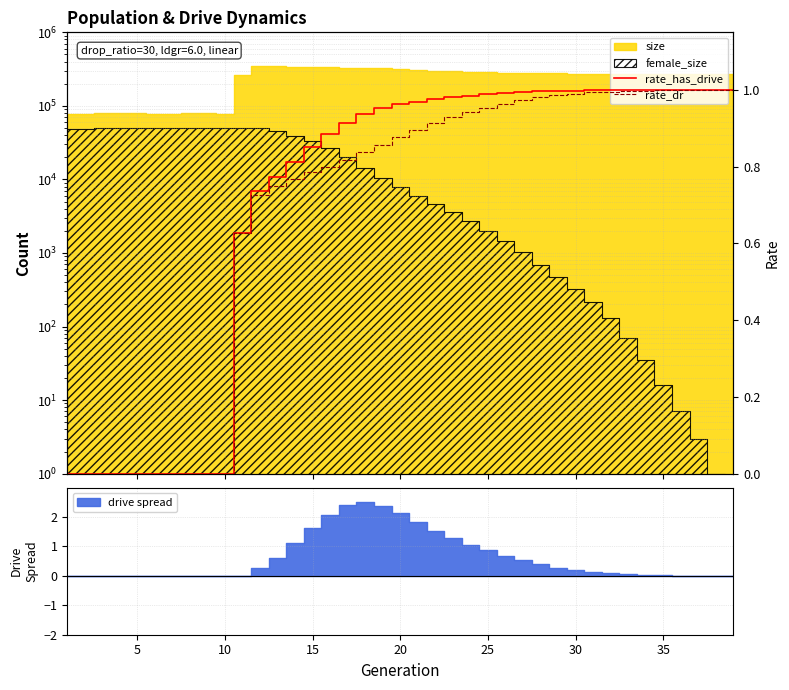

What is the label of the 22nd point from the right?

17